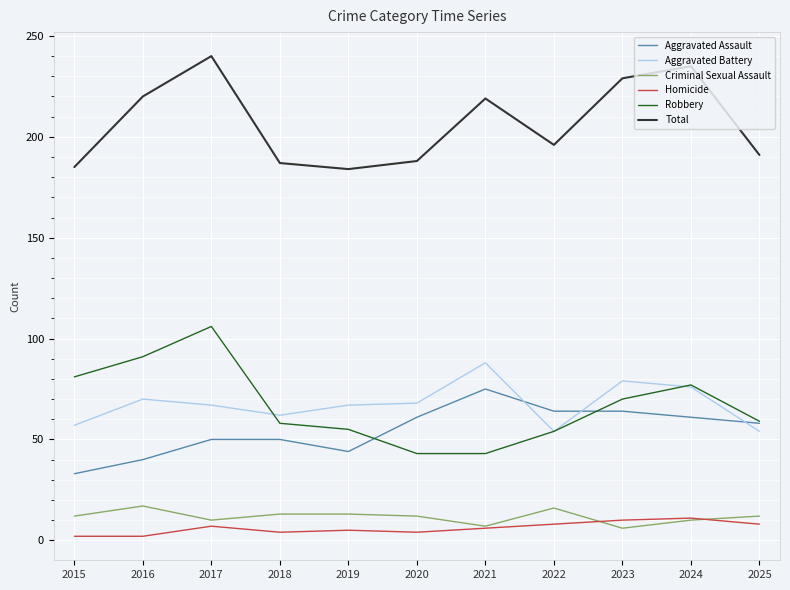

What is the difference between the Aggravated Battery values at 2015 and 2025?

3